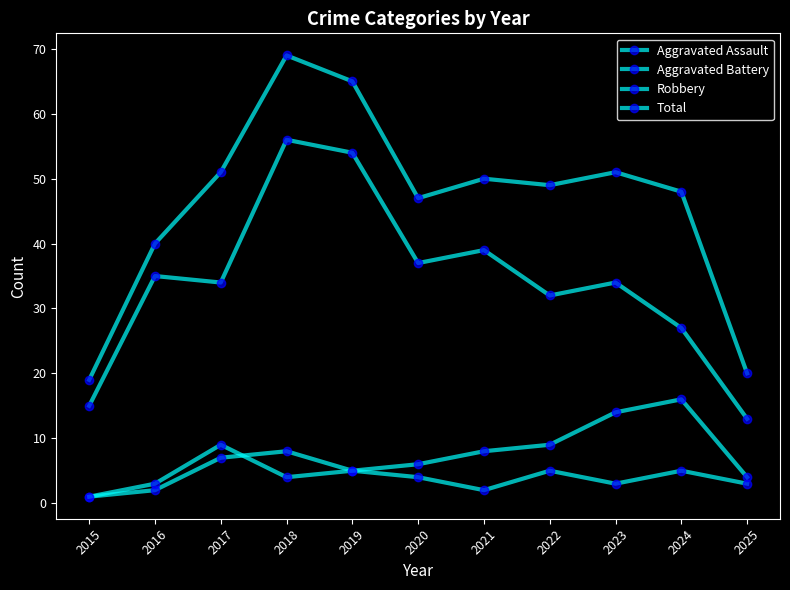

Which has a higher value, 2020 or 2015?

2020